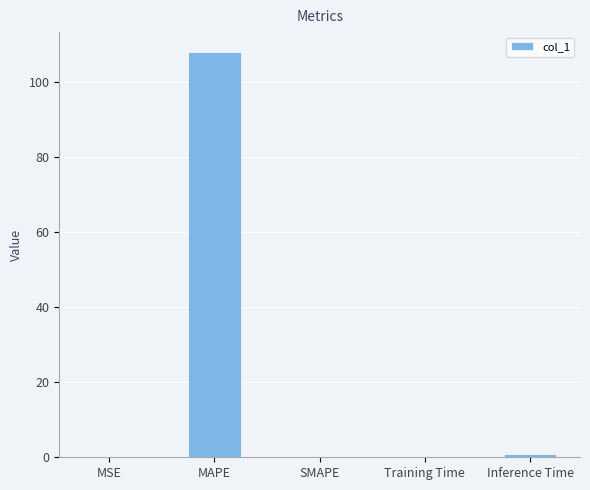

What is the sum of the values at SMAPE and Training Time?

0.1